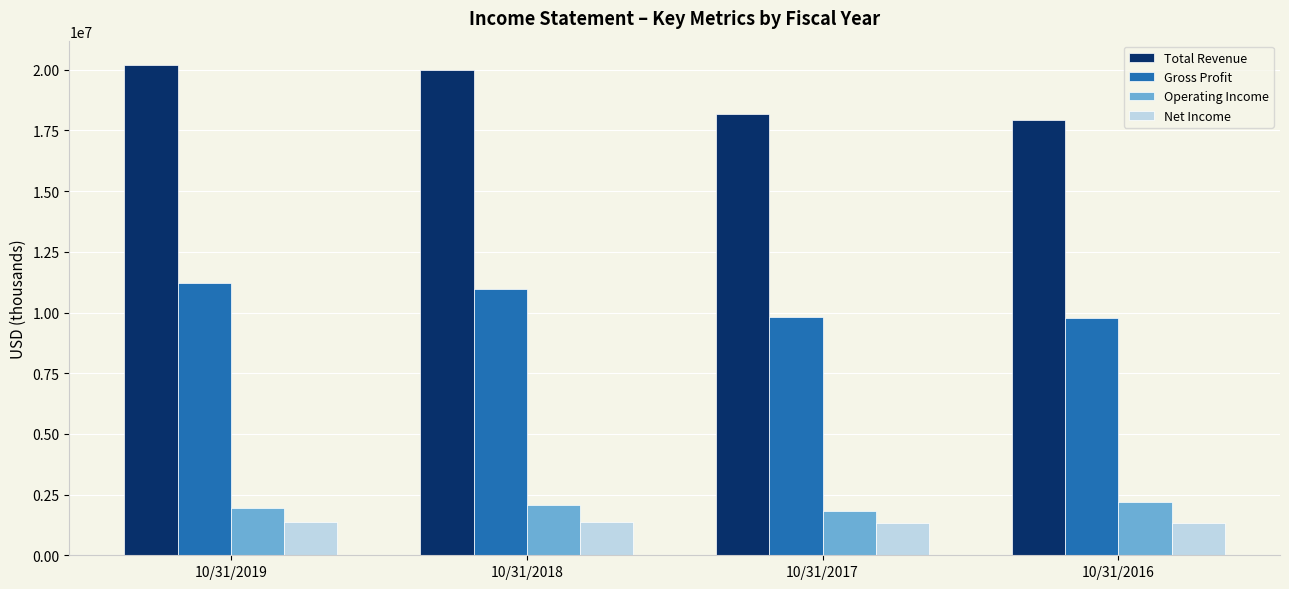

What is the value of the Gross Profit bar at the 2nd from the left?

10987956